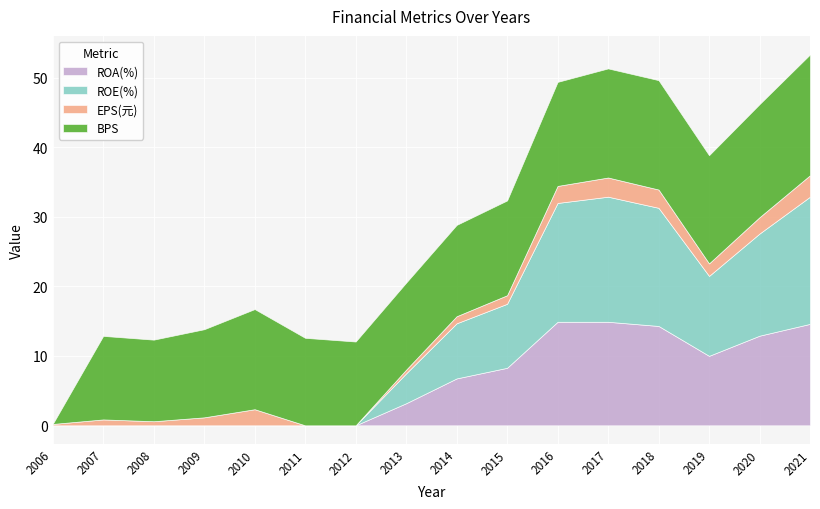

In EPS(元), how many points are higher than both neighbors (excluding endpoints)?

3